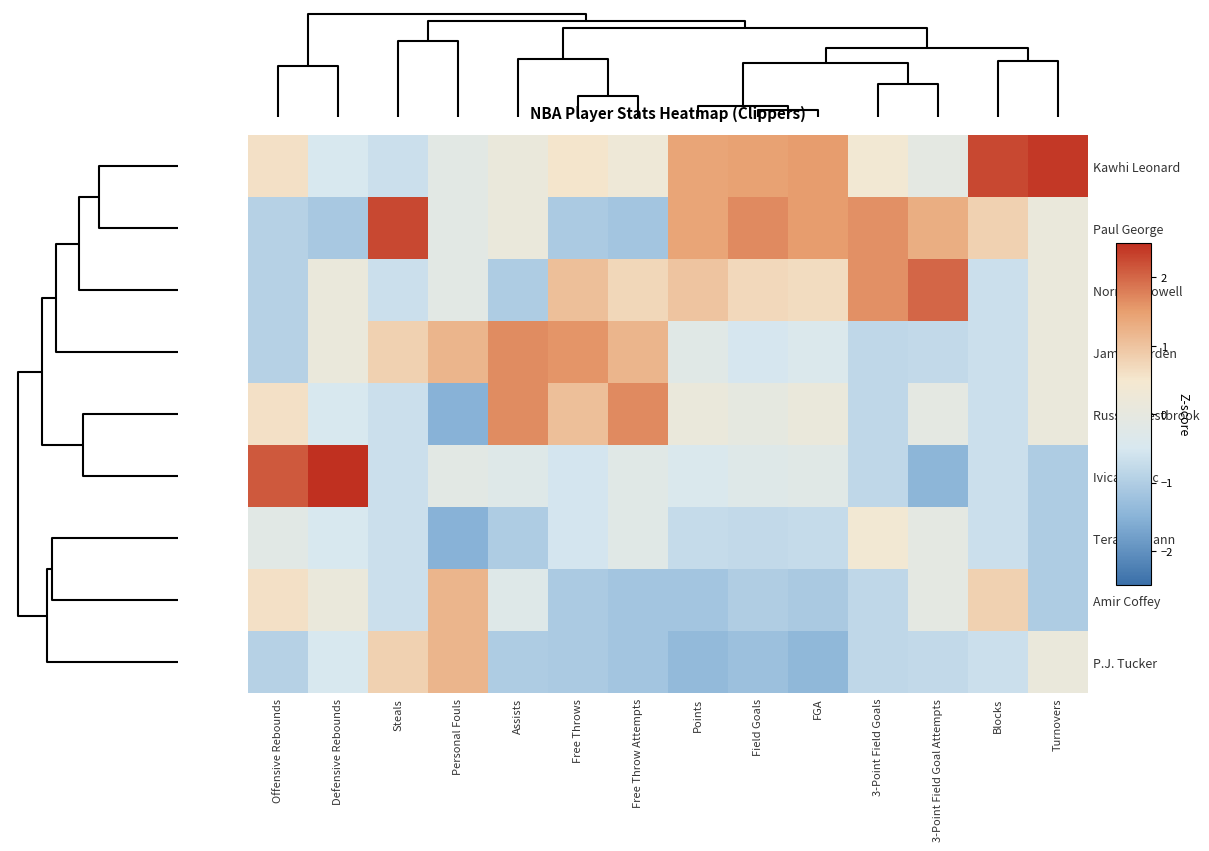

Reading right to left, extract all data points from this chart.

Kawhi Leonard: Turnovers=2.4	Blocks=2.3	3-Point Field Goal Attempts=-0.1	3-Point Field Goals=0.4	FGA=1.5	Field Goals=1.4	Points=1.4	Free Throw Attempts=0.3	Free Throws=0.5	Assists=0.1	Personal Fouls=-0.2	Steals=-0.6	Defensive Rebounds=-0.5	Offensive Rebounds=0.6
Paul George: Turnovers=0.1	Blocks=0.8	3-Point Field Goal Attempts=1.3	3-Point Field Goals=1.6	FGA=1.5	Field Goals=1.7	Points=1.4	Free Throw Attempts=-1.2	Free Throws=-1.1	Assists=0.1	Personal Fouls=-0.2	Steals=2.3	Defensive Rebounds=-1.1	Offensive Rebounds=-0.9
Norman Powell: Turnovers=0.1	Blocks=-0.6	3-Point Field Goal Attempts=2.0	3-Point Field Goals=1.6	FGA=0.7	Field Goals=0.7	Points=1.0	Free Throw Attempts=0.7	Free Throws=1.1	Assists=-1.0	Personal Fouls=-0.2	Steals=-0.6	Defensive Rebounds=0.1	Offensive Rebounds=-0.9
James Harden: Turnovers=0.1	Blocks=-0.6	3-Point Field Goal Attempts=-0.8	3-Point Field Goals=-0.8	FGA=-0.4	Field Goals=-0.5	Points=-0.2	Free Throw Attempts=1.2	Free Throws=1.6	Assists=1.7	Personal Fouls=1.2	Steals=0.8	Defensive Rebounds=0.1	Offensive Rebounds=-0.9
Russell Westbrook: Turnovers=0.1	Blocks=-0.6	3-Point Field Goal Attempts=-0.1	3-Point Field Goals=-0.8	FGA=0.1	Field Goals=-0.0	Points=0.1	Free Throw Attempts=1.7	Free Throws=1.1	Assists=1.7	Personal Fouls=-1.5	Steals=-0.6	Defensive Rebounds=-0.5	Offensive Rebounds=0.6
Ivica Zubac: Turnovers=-1.0	Blocks=-0.6	3-Point Field Goal Attempts=-1.5	3-Point Field Goals=-0.8	FGA=-0.2	Field Goals=-0.3	Points=-0.4	Free Throw Attempts=-0.2	Free Throws=-0.5	Assists=-0.3	Personal Fouls=-0.2	Steals=-0.6	Defensive Rebounds=2.6	Offensive Rebounds=2.1
Terance Mann: Turnovers=-1.0	Blocks=-0.6	3-Point Field Goal Attempts=-0.1	3-Point Field Goals=0.4	FGA=-0.7	Field Goals=-0.8	Points=-0.7	Free Throw Attempts=-0.2	Free Throws=-0.5	Assists=-1.0	Personal Fouls=-1.5	Steals=-0.6	Defensive Rebounds=-0.5	Offensive Rebounds=-0.2
Amir Coffey: Turnovers=-1.0	Blocks=0.8	3-Point Field Goal Attempts=-0.1	3-Point Field Goals=-0.8	FGA=-1.1	Field Goals=-1.0	Points=-1.2	Free Throw Attempts=-1.2	Free Throws=-1.1	Assists=-0.3	Personal Fouls=1.2	Steals=-0.6	Defensive Rebounds=0.1	Offensive Rebounds=0.6
P.J. Tucker: Turnovers=0.1	Blocks=-0.6	3-Point Field Goal Attempts=-0.8	3-Point Field Goals=-0.8	FGA=-1.4	Field Goals=-1.3	Points=-1.4	Free Throw Attempts=-1.2	Free Throws=-1.1	Assists=-1.0	Personal Fouls=1.2	Steals=0.8	Defensive Rebounds=-0.5	Offensive Rebounds=-0.9